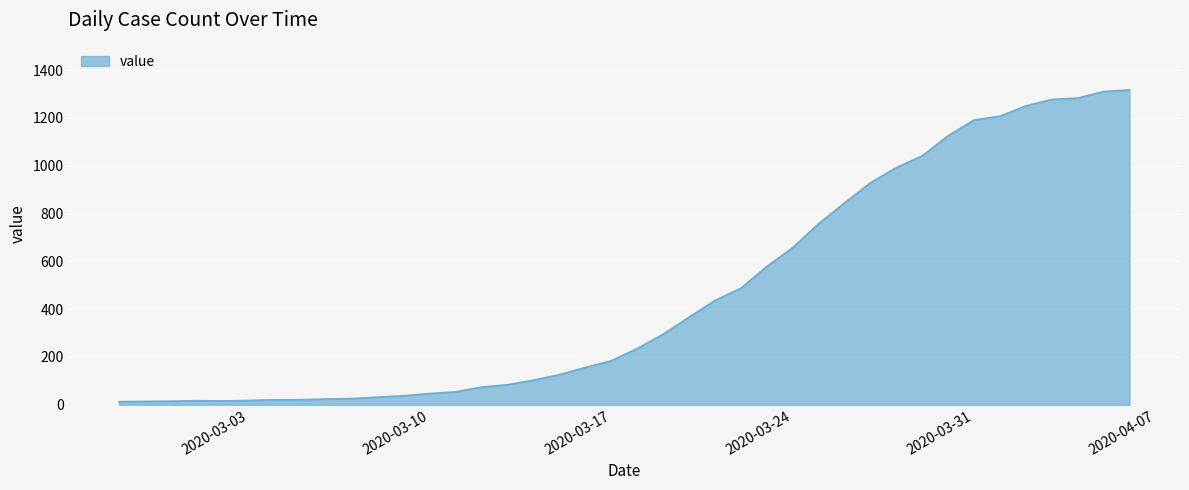

What is the greatest value displayed?

1317